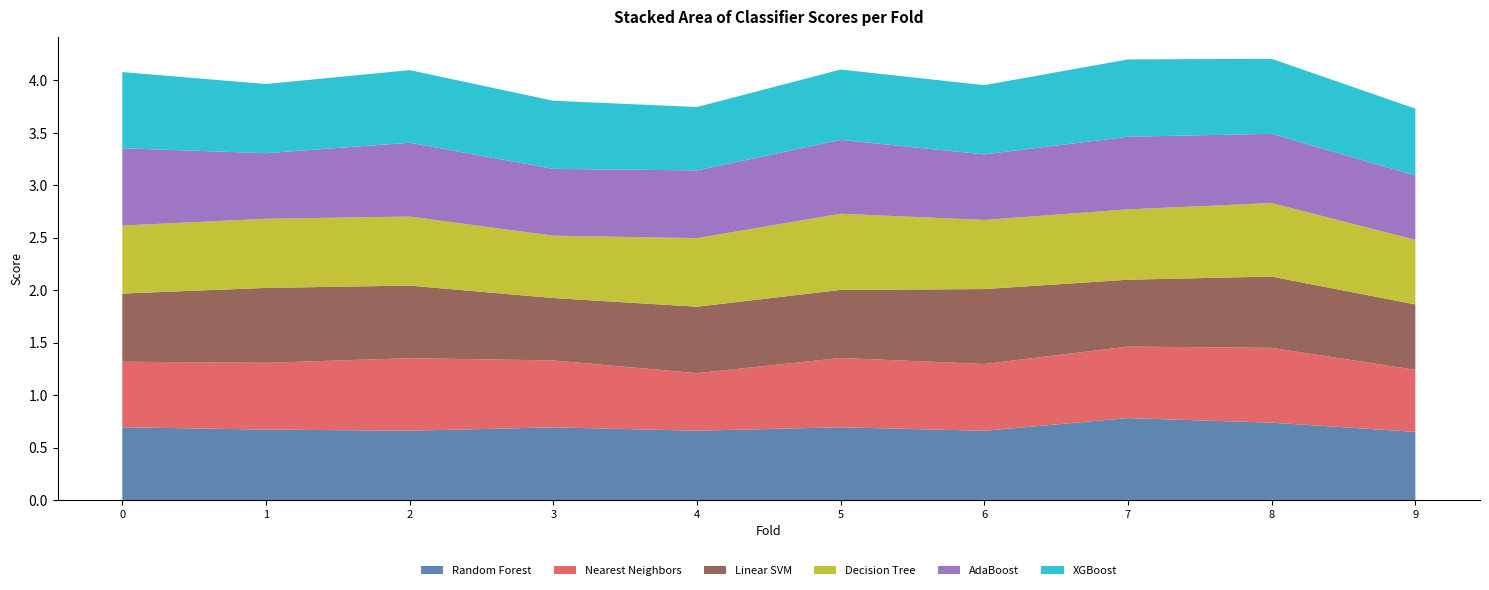

Reading right to left, list all the values displayed in this chart.

Random Forest: 9=0.6	8=0.7	7=0.8	6=0.7	5=0.7	4=0.7	3=0.7	2=0.7	1=0.7	0=0.7
Nearest Neighbors: 9=0.6	8=0.7	7=0.7	6=0.6	5=0.7	4=0.5	3=0.6	2=0.7	1=0.6	0=0.6
Linear SVM: 9=0.6	8=0.7	7=0.6	6=0.7	5=0.6	4=0.6	3=0.6	2=0.7	1=0.7	0=0.6
Decision Tree: 9=0.6	8=0.7	7=0.7	6=0.7	5=0.7	4=0.7	3=0.6	2=0.7	1=0.7	0=0.6
AdaBoost: 9=0.6	8=0.7	7=0.7	6=0.6	5=0.7	4=0.6	3=0.6	2=0.7	1=0.6	0=0.7
XGBoost: 9=0.6	8=0.7	7=0.7	6=0.7	5=0.7	4=0.6	3=0.6	2=0.7	1=0.7	0=0.7